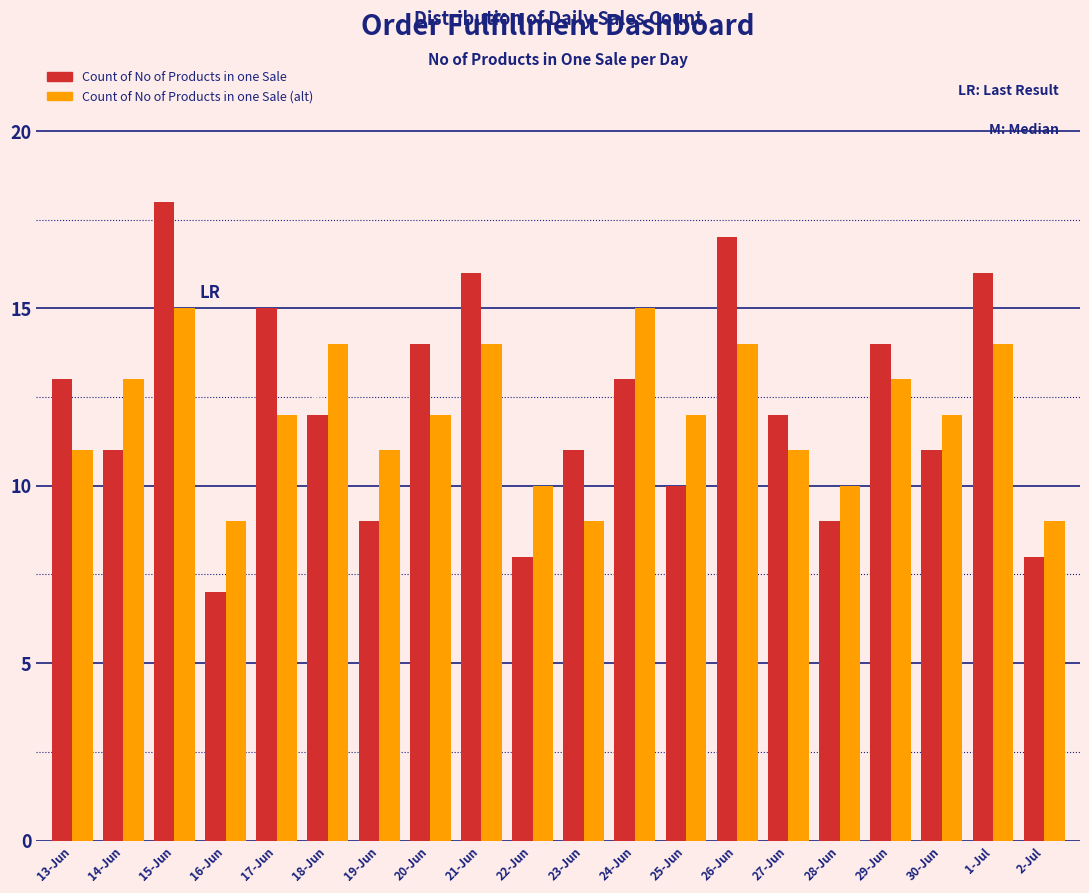

The Count of No of Products in one Sale series shows 11 at 30-Jun. True or false?

True